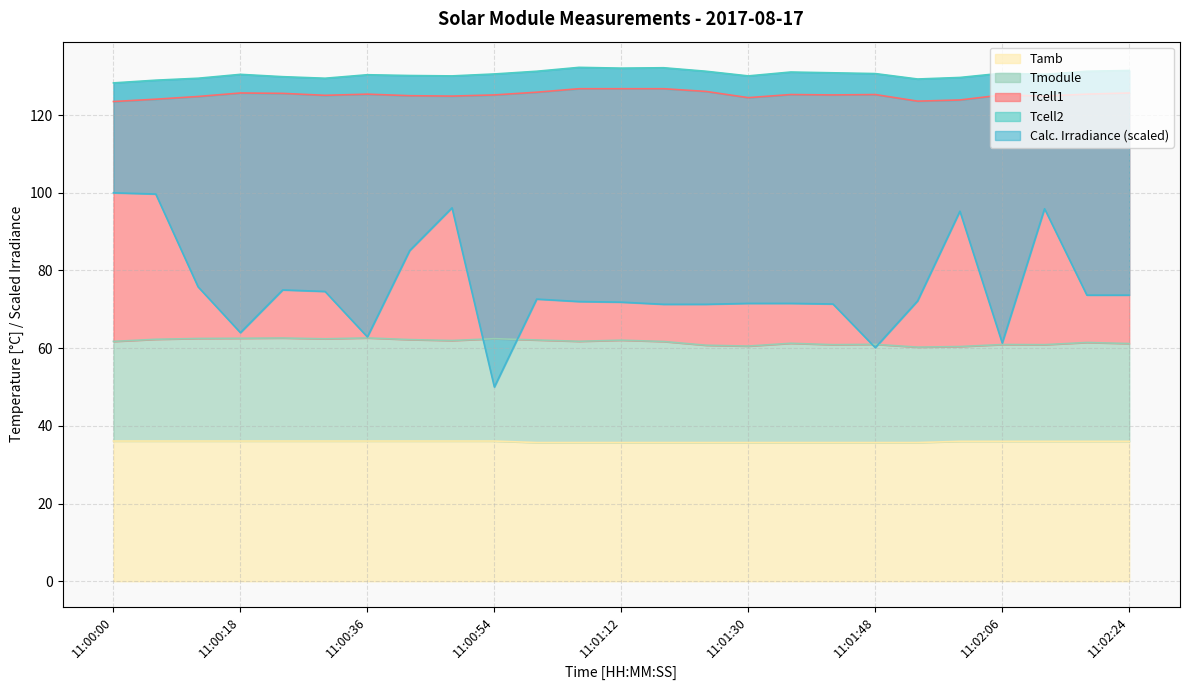

What is the maximum value for Tcell2?

132.3